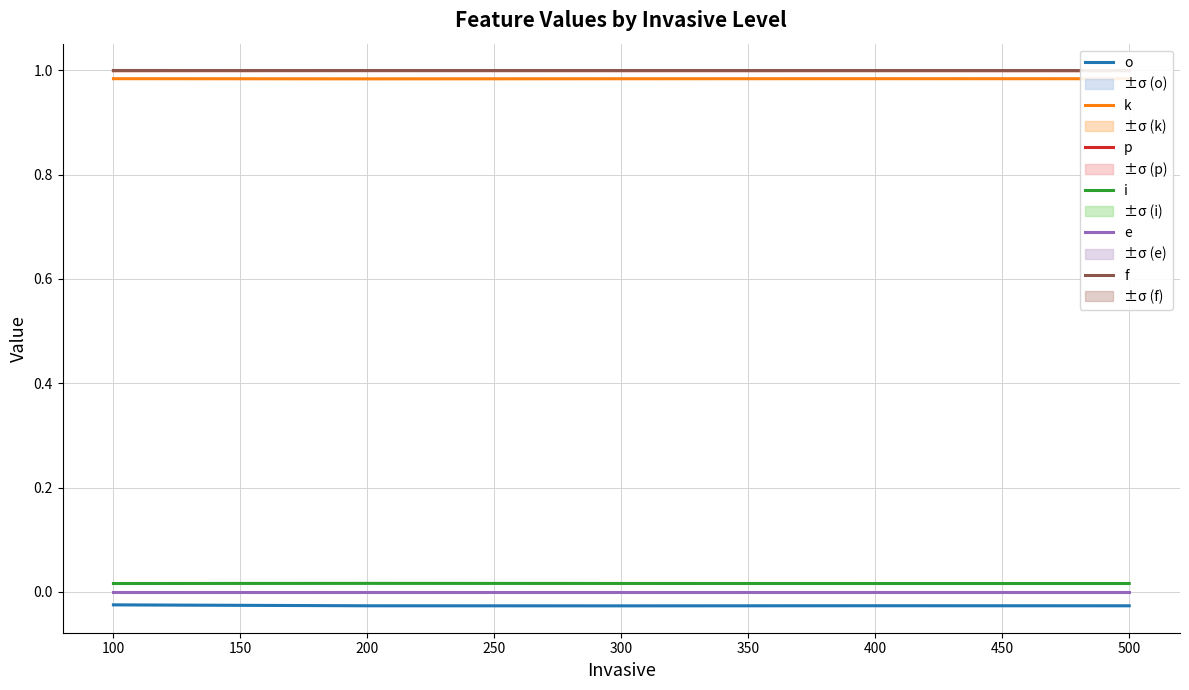

What is the lowest value of the k series?

1.0